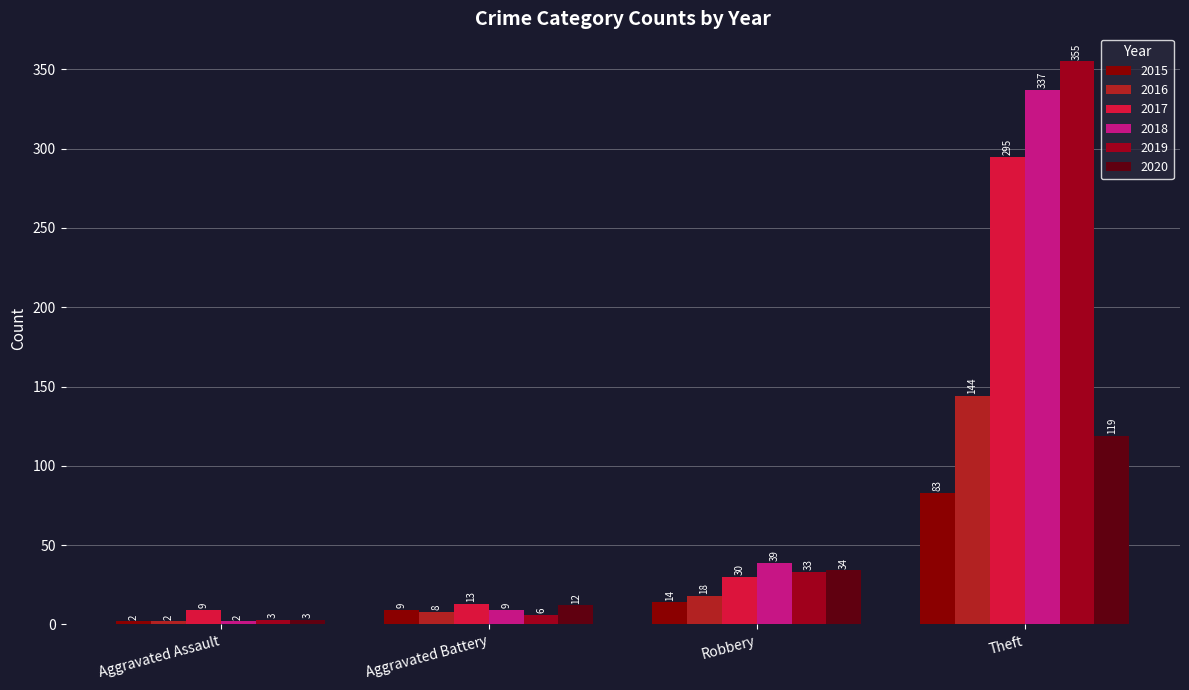

The value of 2018 at Theft is 170. True or false?

False